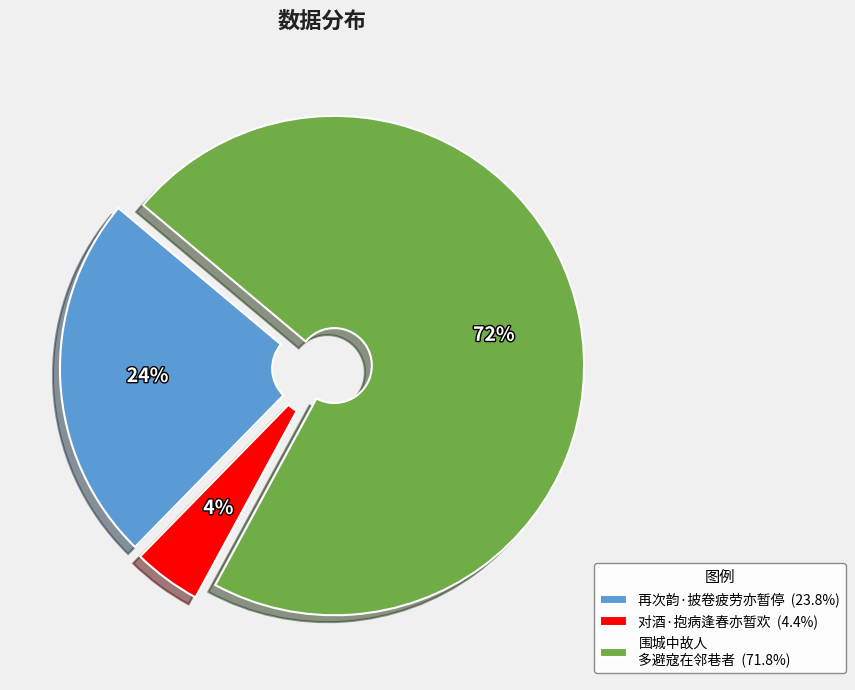

Combined, do 围城中故人 多避寇在邻巷者 (71.8%) and 再次韵·披卷疲劳亦暂停 (23.8%) account for over 50%?

Yes